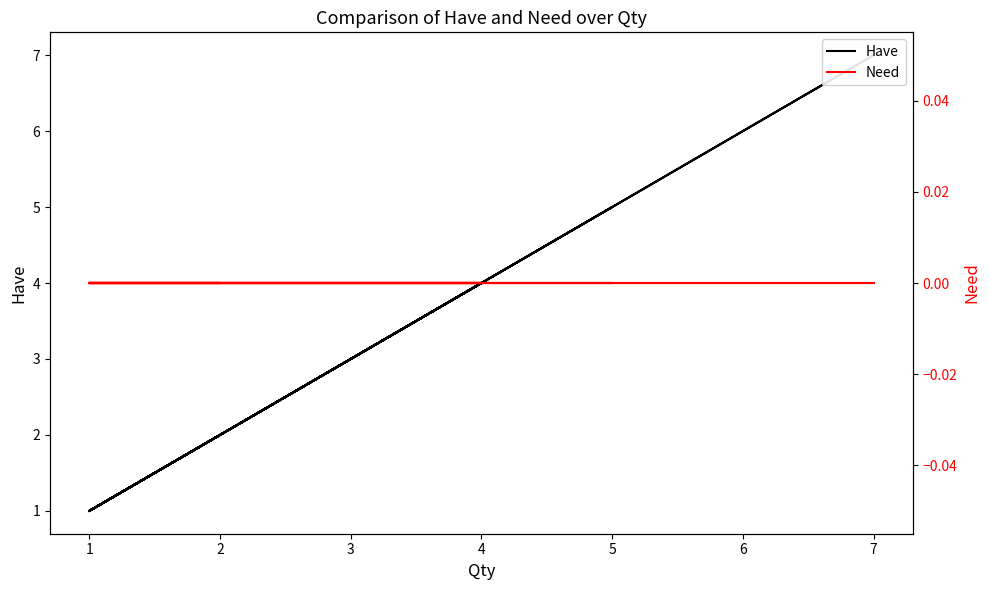

What are all the series names shown in the legend?

Have, Need